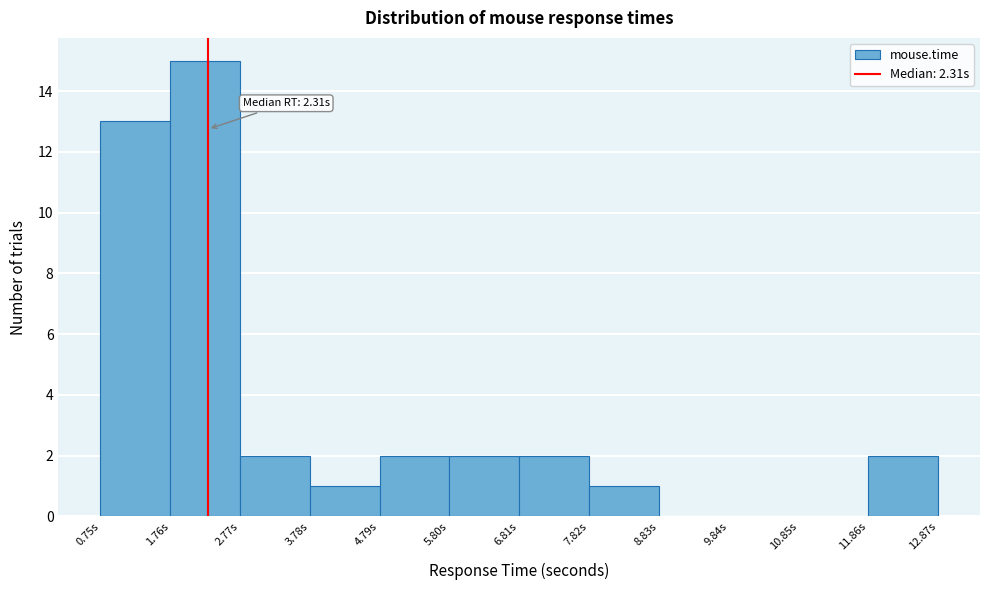

Over which range of the x-axis is the bar tallest?

1.8 to 2.8